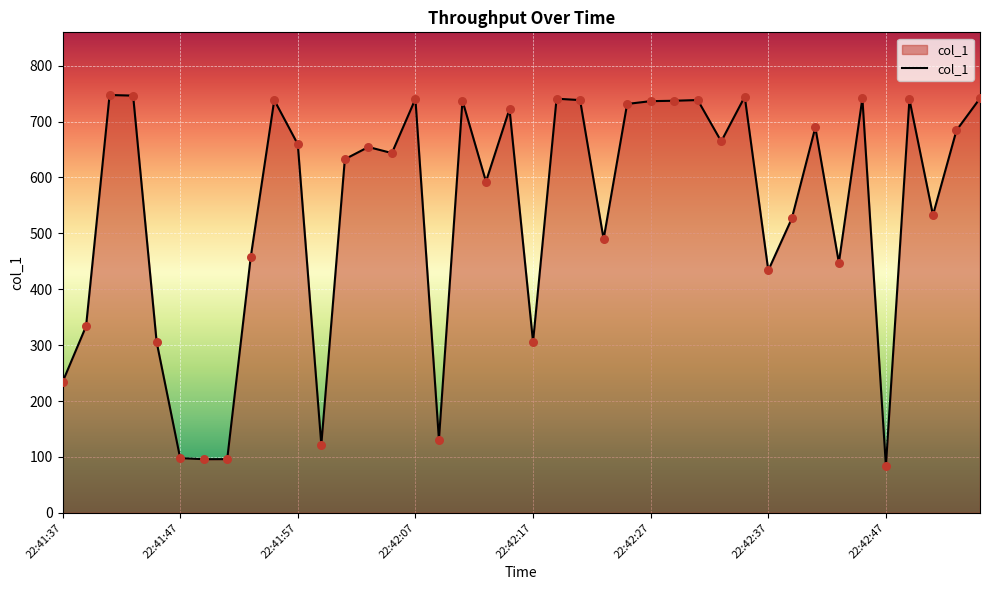

What is the difference between the maximum and minimum values?

663.6